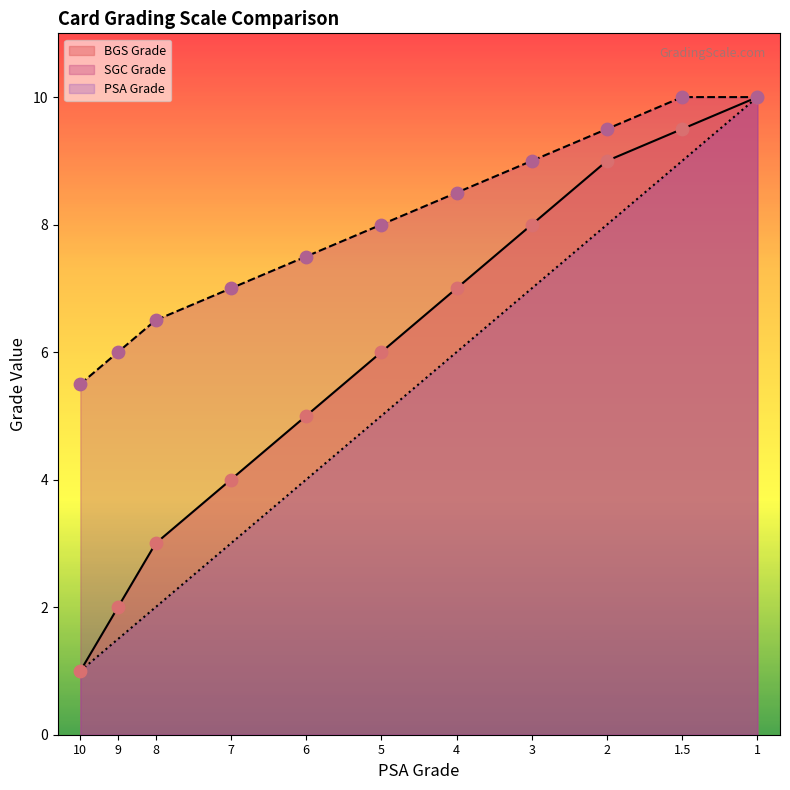

Which series reaches the maximum Y coordinate?

BGS Grade line